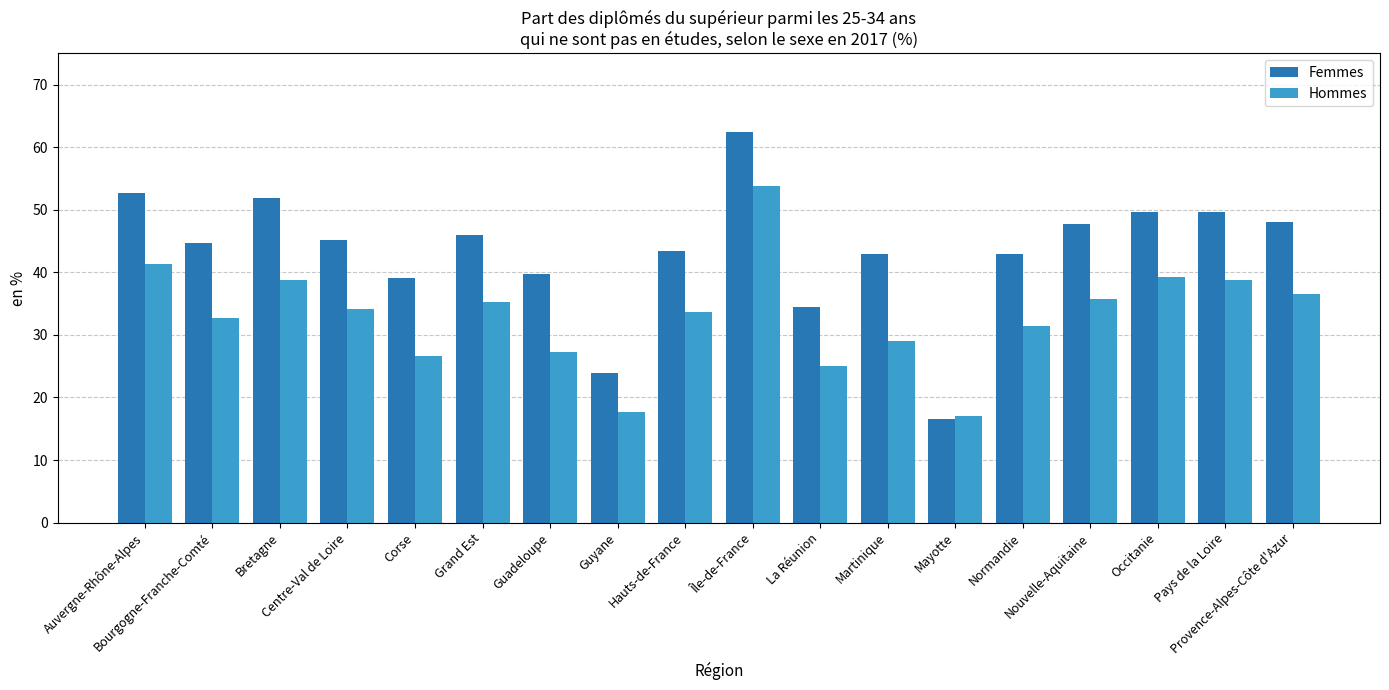

What is the label of the 2nd bar from the left?

Bourgogne-Franche-Comté